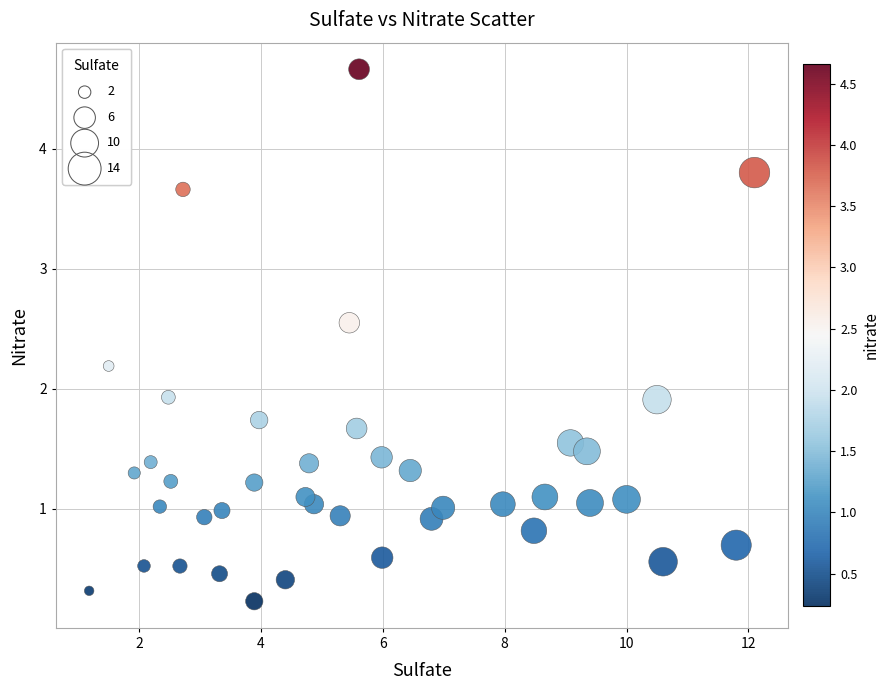

What is the range of Y values (max minus min)?

4.4